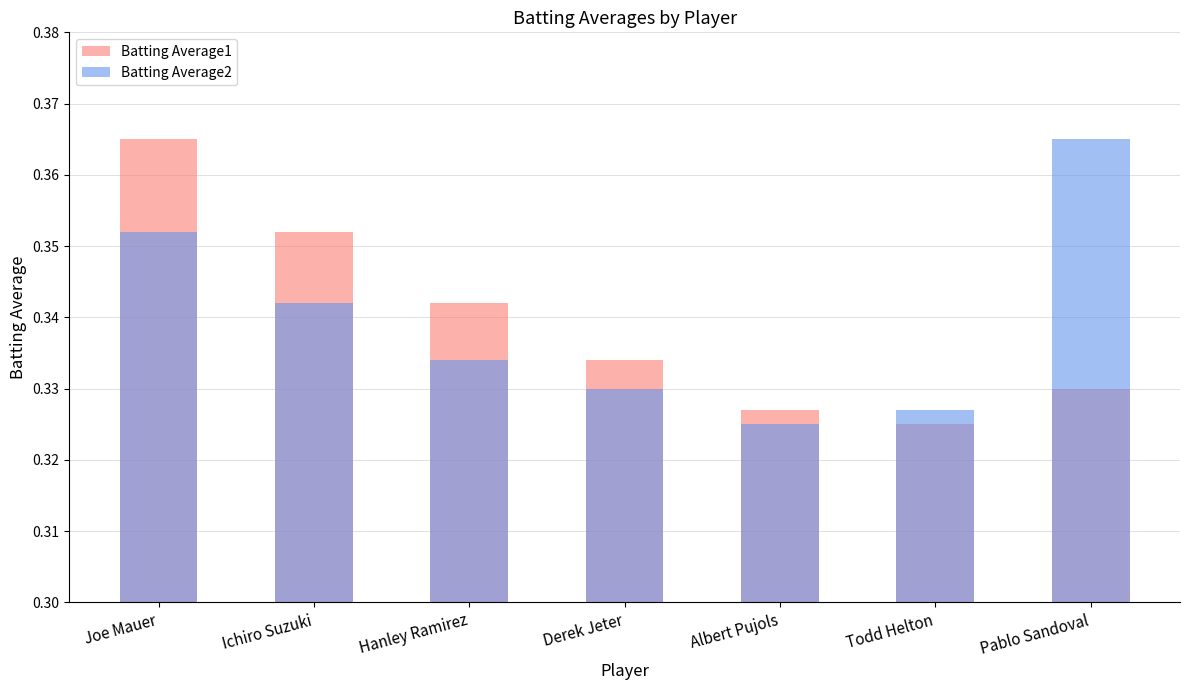

What is the average value of the Batting Average2 series?

0.3